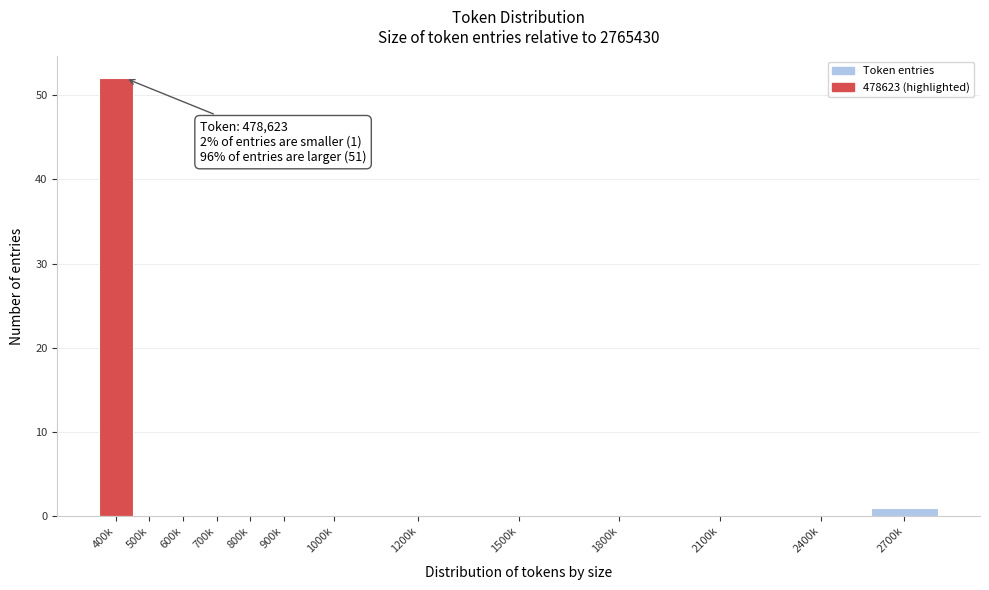

Reading left to right, list all the values displayed in this chart.

400k=52	500k=0	600k=0	700k=0	800k=0	900k=0	1000k=0	1200k=0	1500k=0	1800k=0	2100k=0	2400k=0	2700k=1